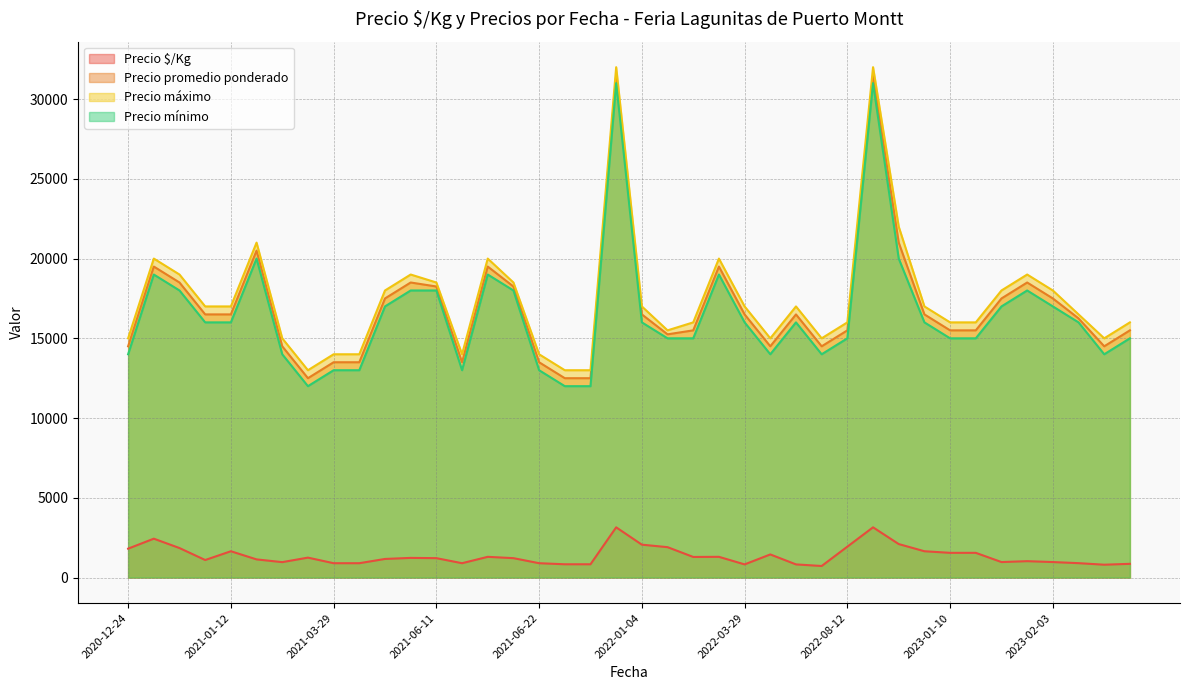

Which label corresponds to the smallest value in the chart?

2022-05-09